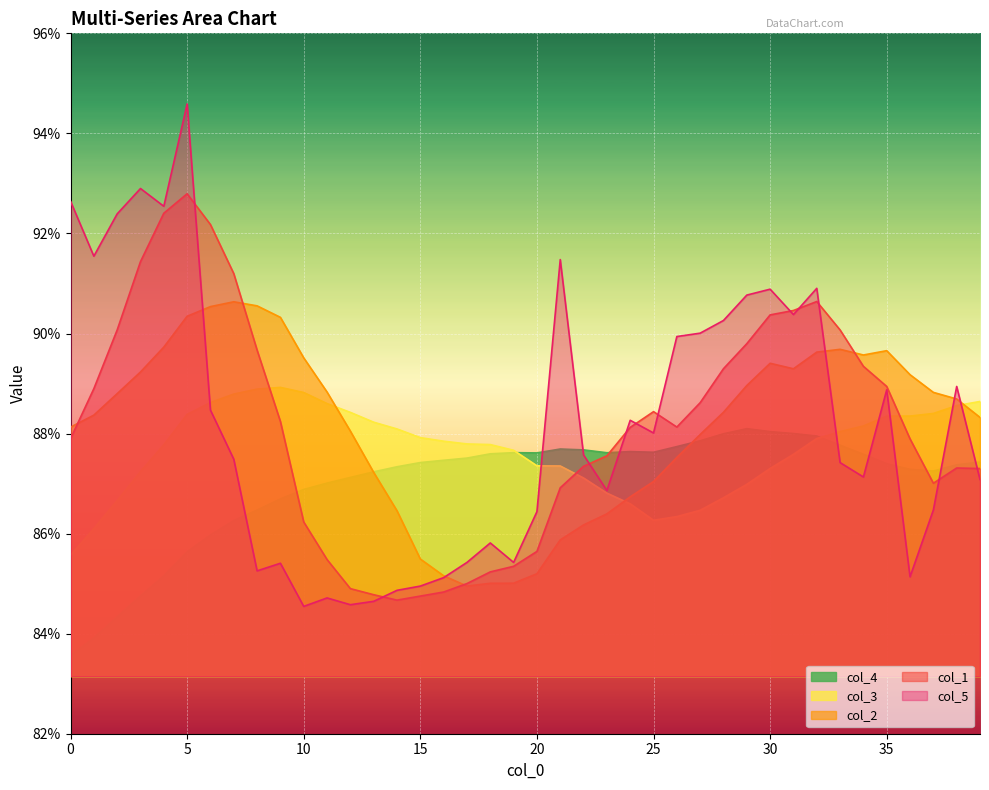

True or false: col_5 has more than 1 interior local peaks.

True